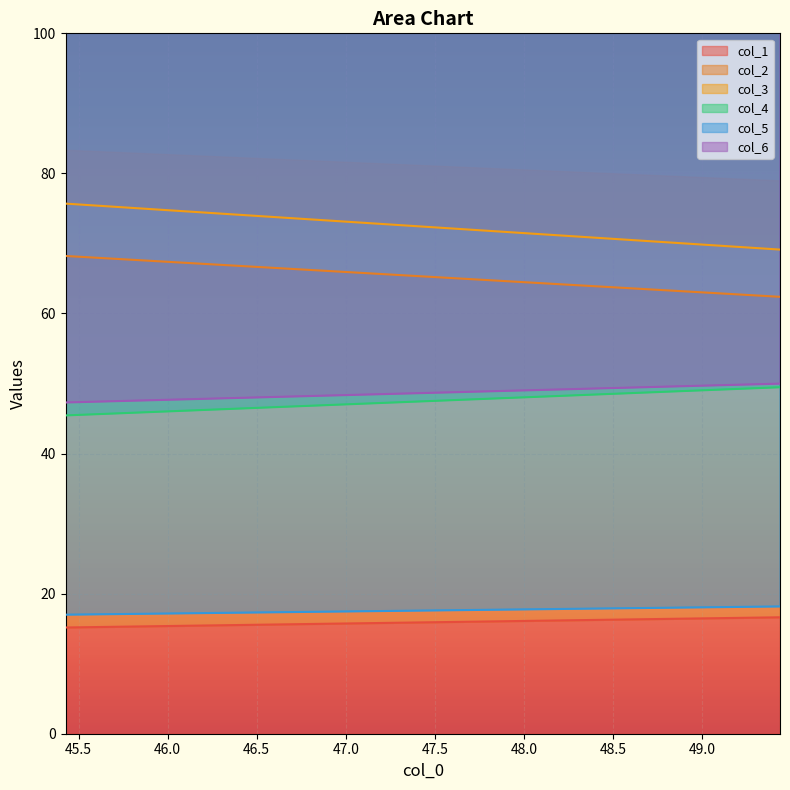

True or false: col_1 has a value of 5.7 at 49.4375.

False